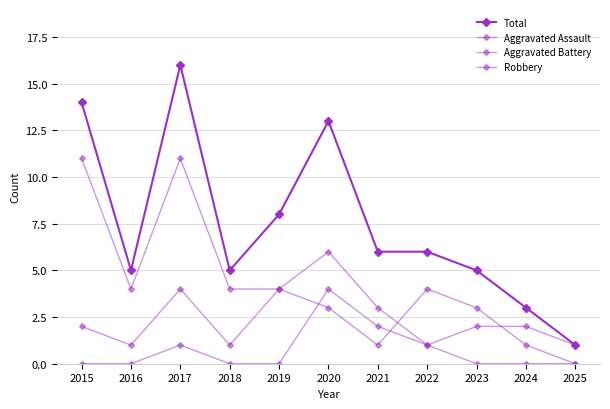

The Aggravated Battery series shows 1 at 2018. True or false?

True